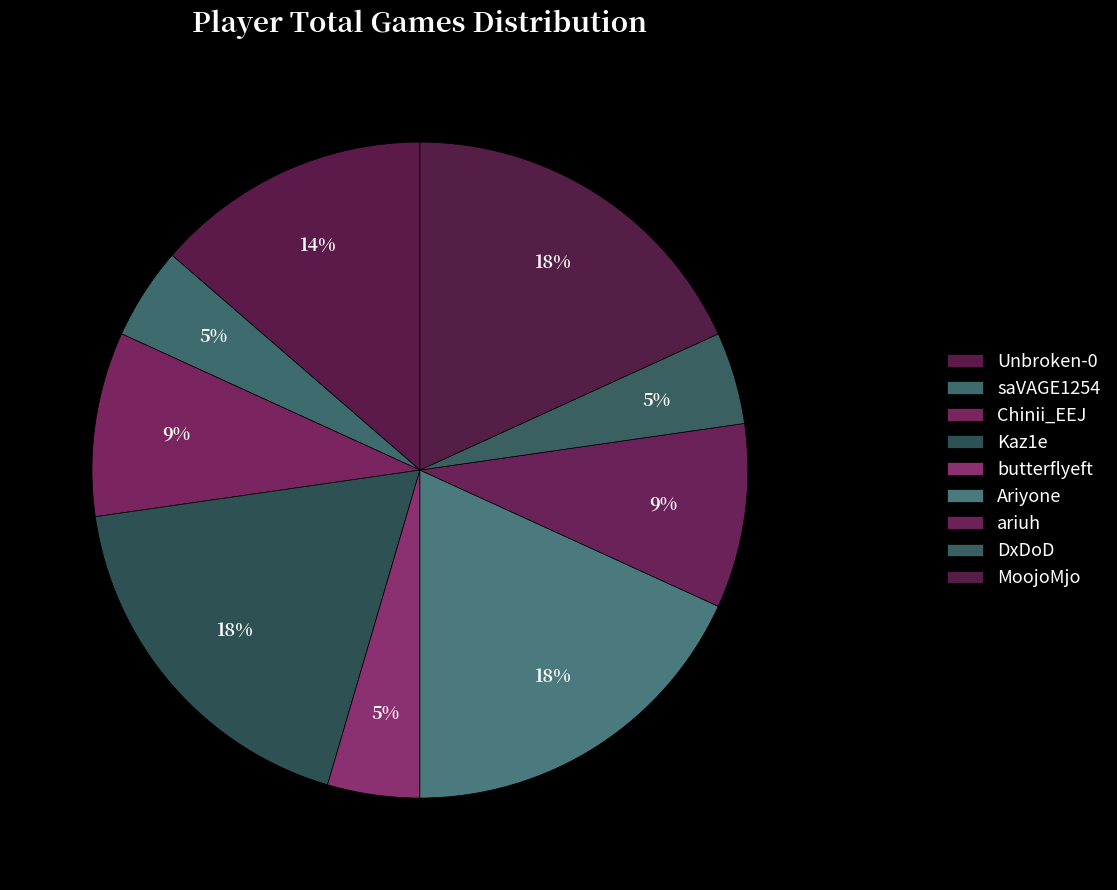

Approximately how many times larger is the value at ariuh compared to saVAGE1254?

2.0